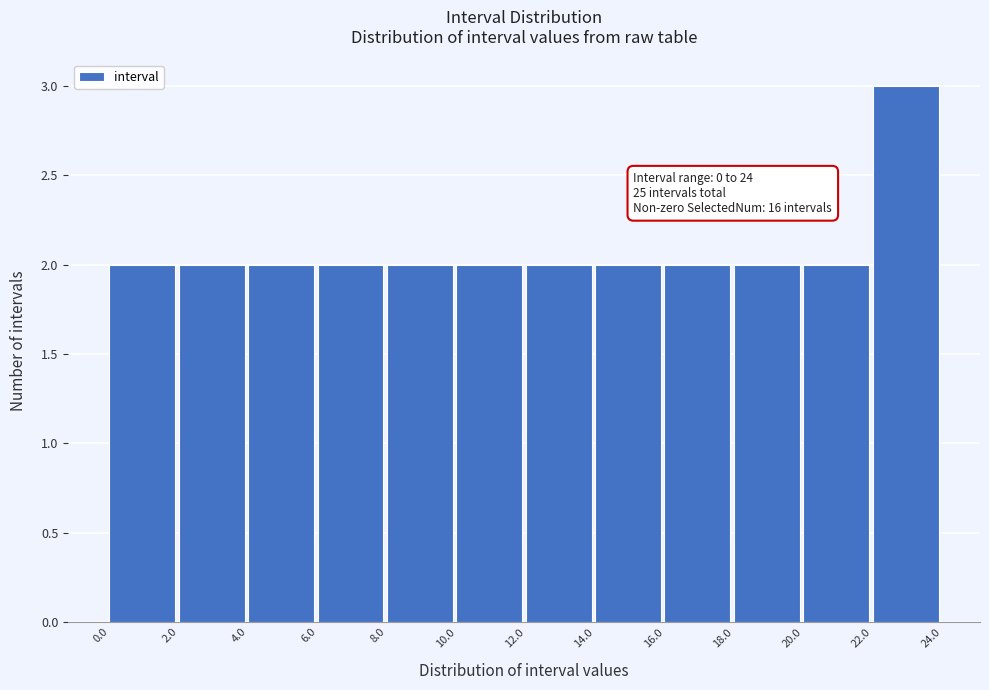

Which range on the x-axis has the tallest bar?

22.0 to 24.0